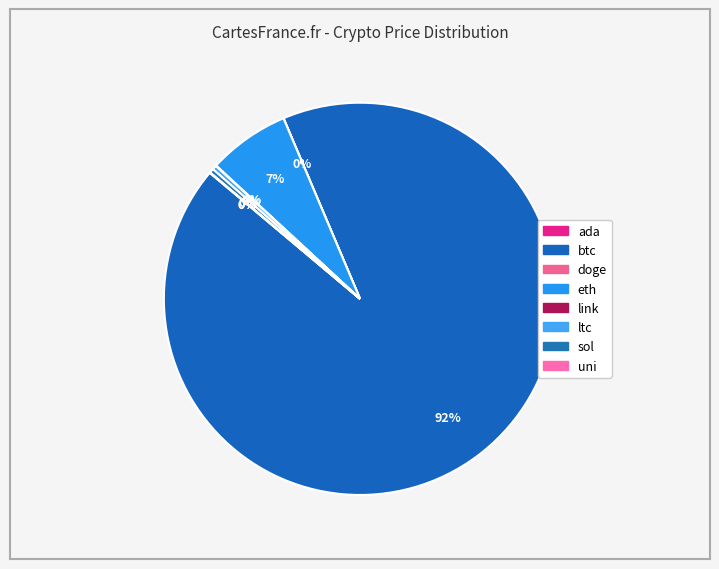

Is the sum of sol and eth greater than half?

No